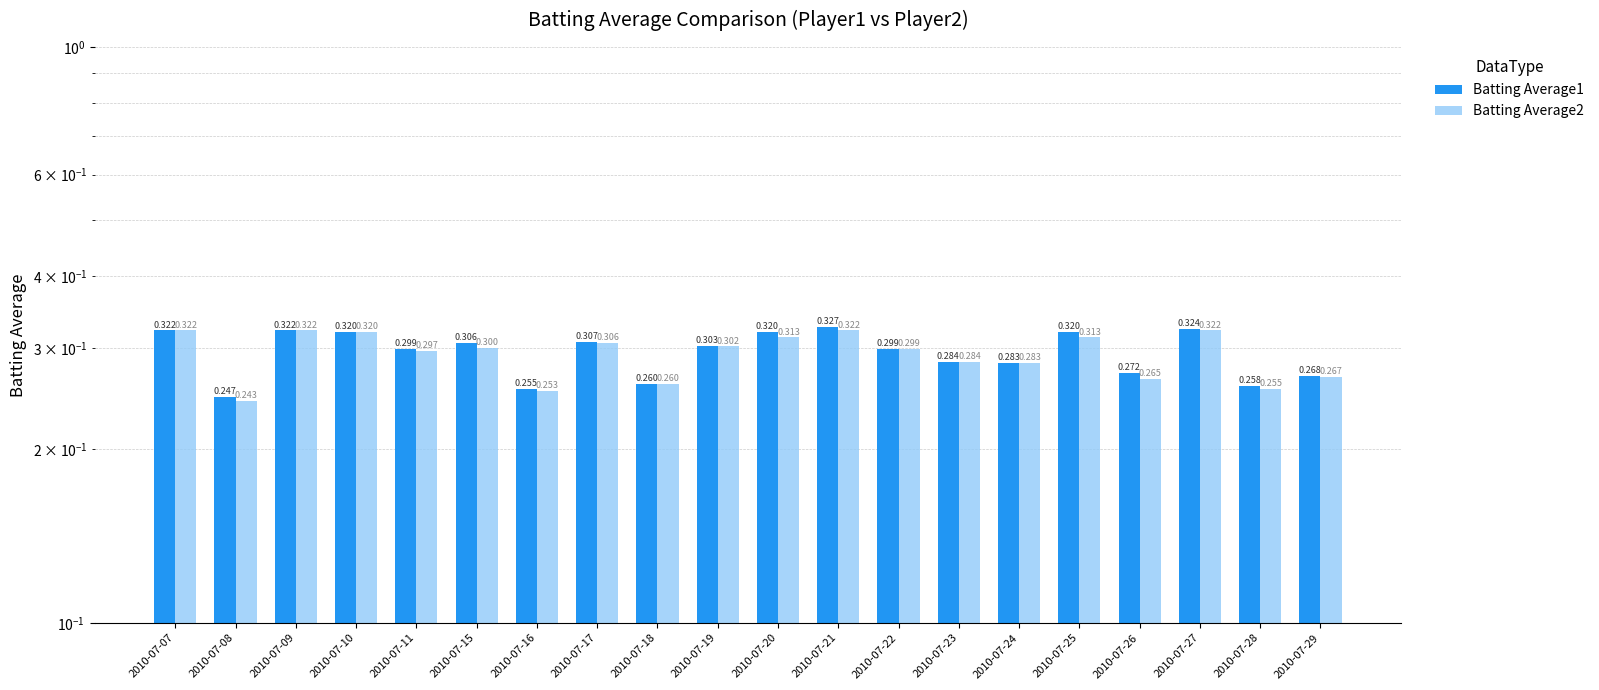

How many Batting Average2 values are between 0 and 1?

20